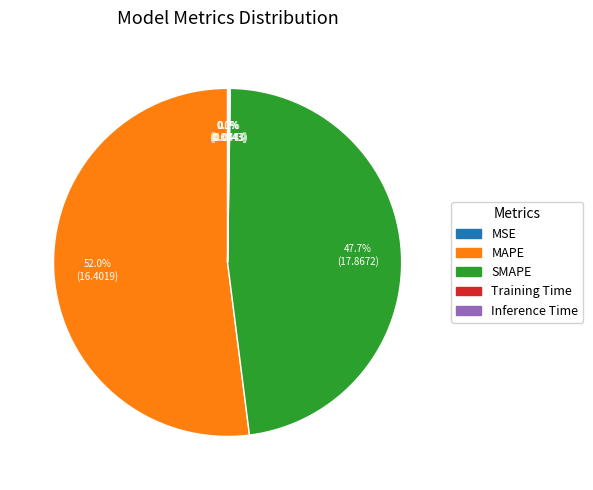

Does any single category account for the majority?

Yes